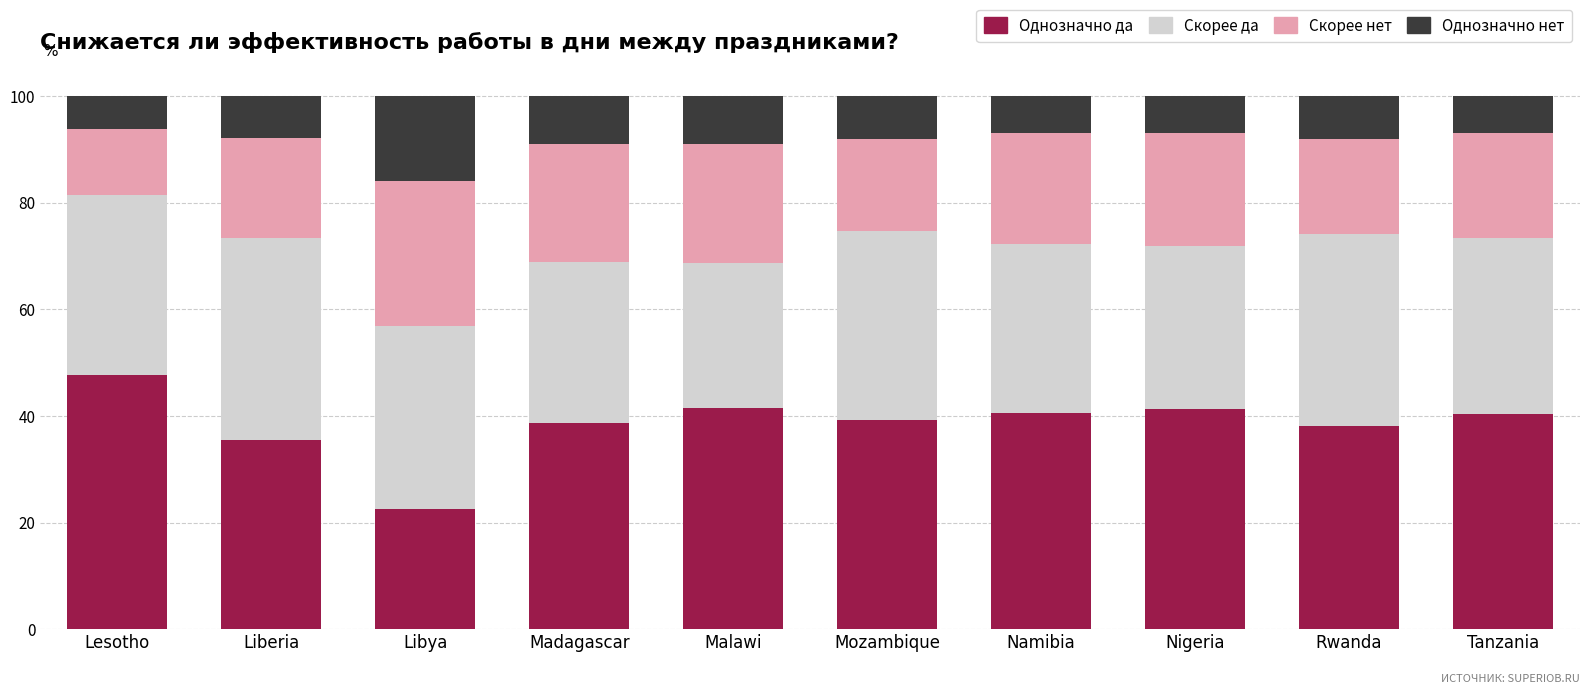

Does the chart contain stacked bars?

Yes